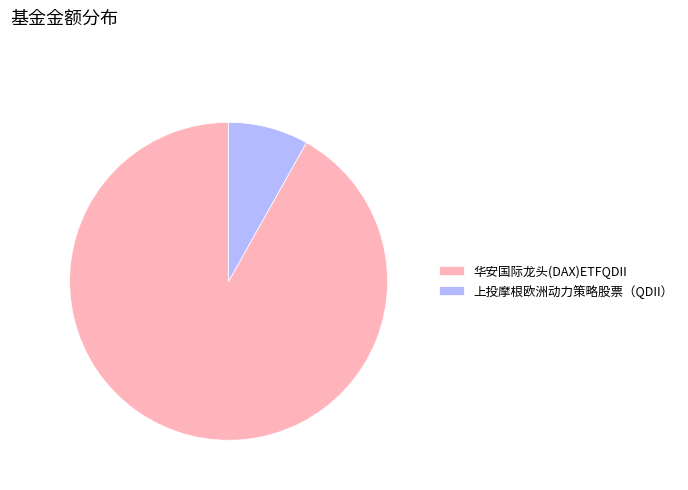

How many segments does this pie chart have?

2